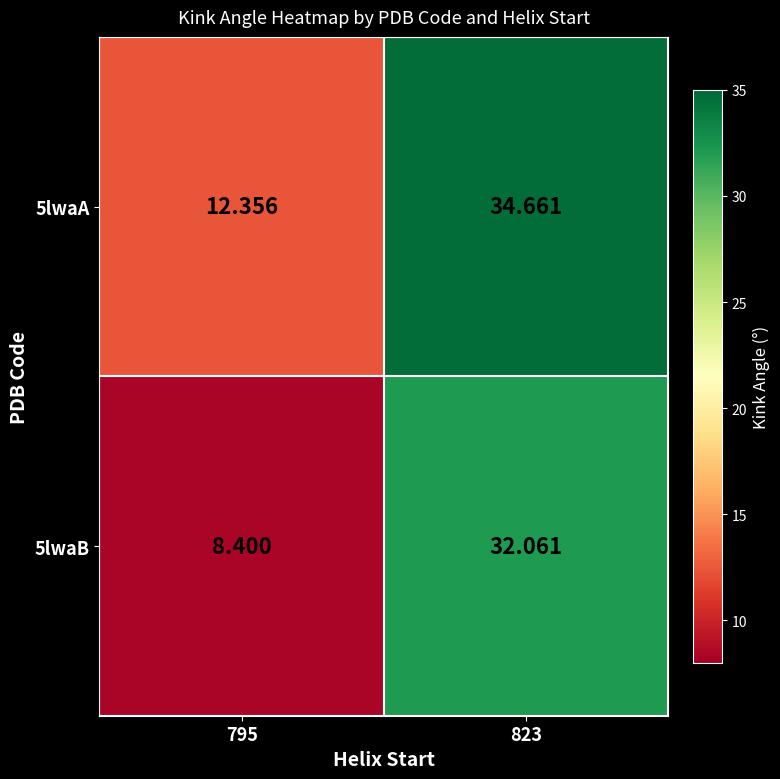

Which series has the widest spread of values?

5lwaB